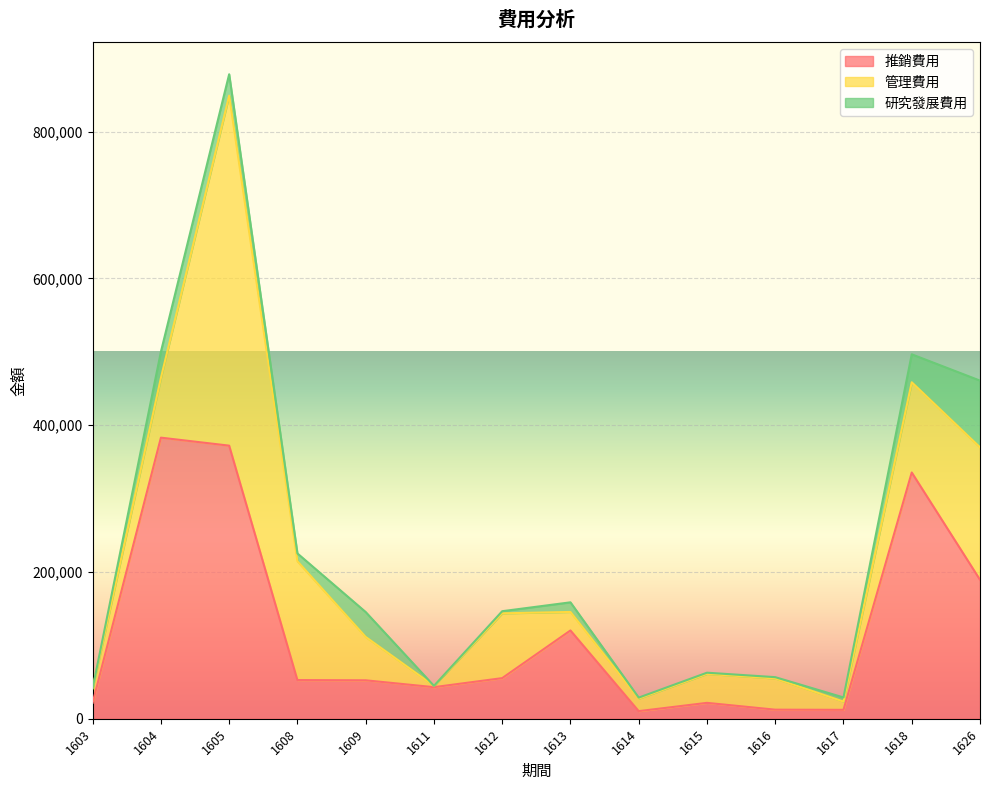

What is the maximum value shown in the chart?

476866